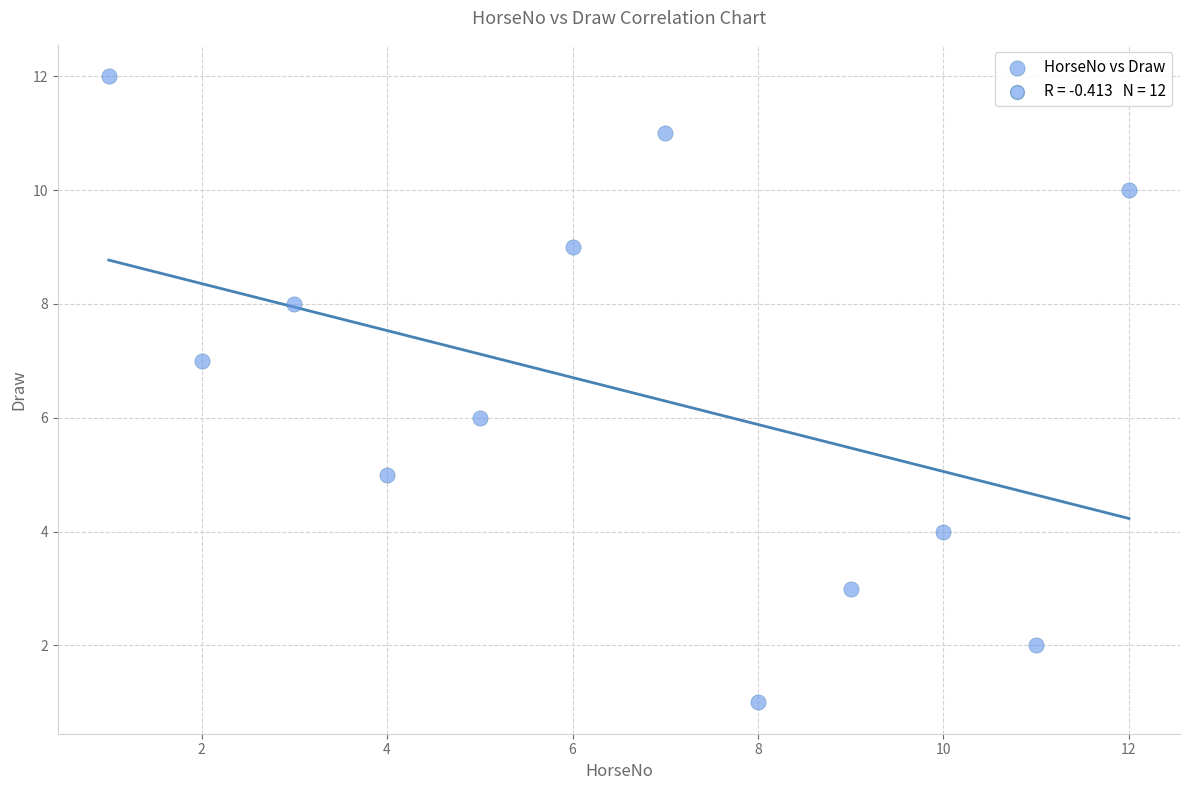

What is the average X value?

6